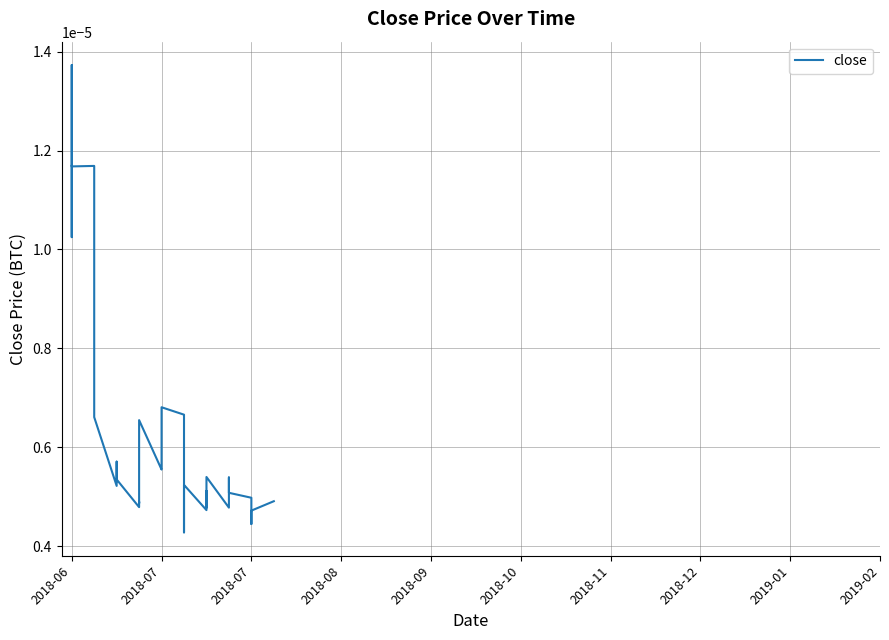

True or false: the data shows 0.0 at 2018-07.

True